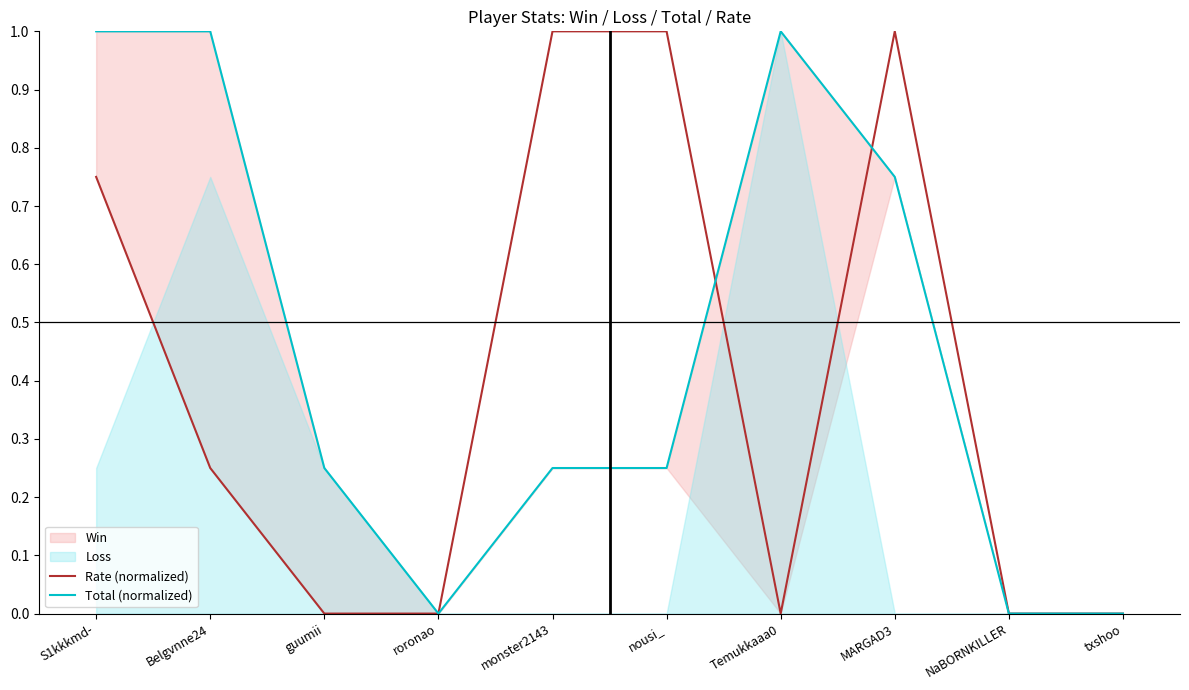

Reading left to right, list all the values displayed in this chart.

Rate (normalized): S1kkkmd-=0.8	Belgvnne24=0.2	guumii=0.0	roronao=0.0	monster2143=1.0	nousi_=1.0	Temukkaaa0=0.0	MARGAD3=1.0	NaBORNKILLER=0.0	txshoo=0.0
Total (normalized): S1kkkmd-=1.0	Belgvnne24=1.0	guumii=0.2	roronao=0.0	monster2143=0.2	nousi_=0.2	Temukkaaa0=1.0	MARGAD3=0.8	NaBORNKILLER=0.0	txshoo=0.0